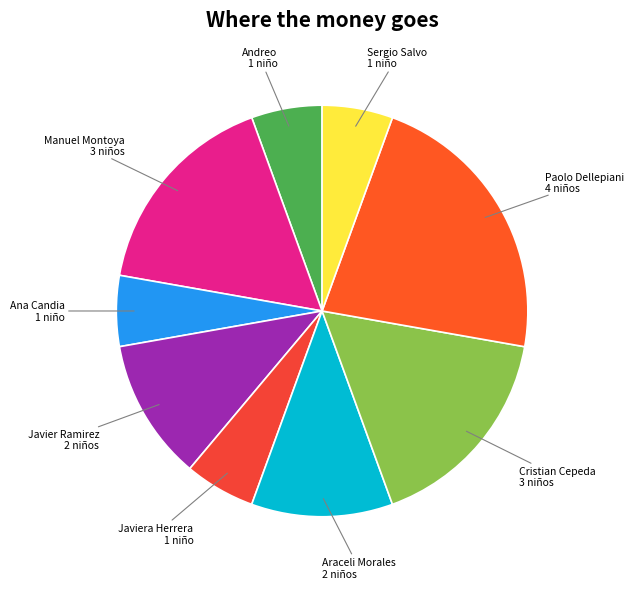

How many segments does this pie chart have?

9